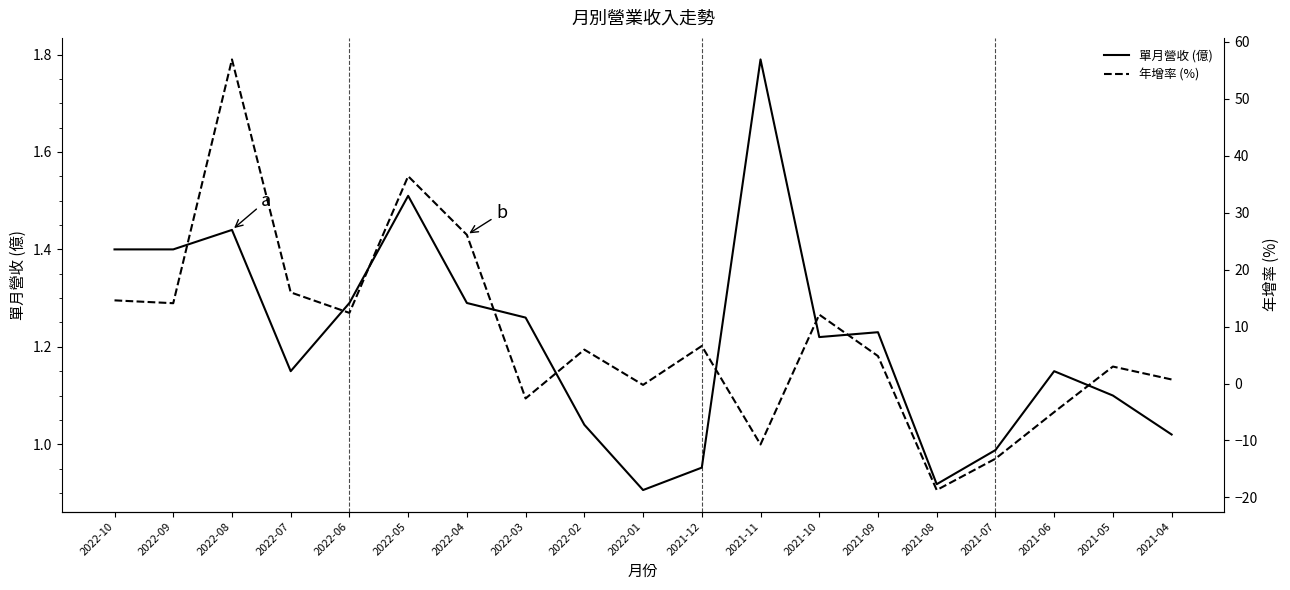

Reading left to right, list all the values displayed in this chart.

單月營收 (億): 2022-10=1.4	2022-09=1.4	2022-08=1.4	2022-07=1.1	2022-06=1.3	2022-05=1.5	2022-04=1.3	2022-03=1.3	2022-02=1.0	2022-01=0.9	2021-12=1.0	2021-11=1.8	2021-10=1.2	2021-09=1.2	2021-08=0.9	2021-07=1.0	2021-06=1.1	2021-05=1.1	2021-04=1.0
年增率 (%): 2022-10=14.6	2022-09=14.1	2022-08=56.9	2022-07=16.0	2022-06=12.4	2022-05=36.4	2022-04=26.1	2022-03=-2.6	2022-02=6.0	2022-01=-0.2	2021-12=6.6	2021-11=-10.7	2021-10=12.1	2021-09=4.8	2021-08=-18.7	2021-07=-13.2	2021-06=-5.0	2021-05=3.0	2021-04=0.7